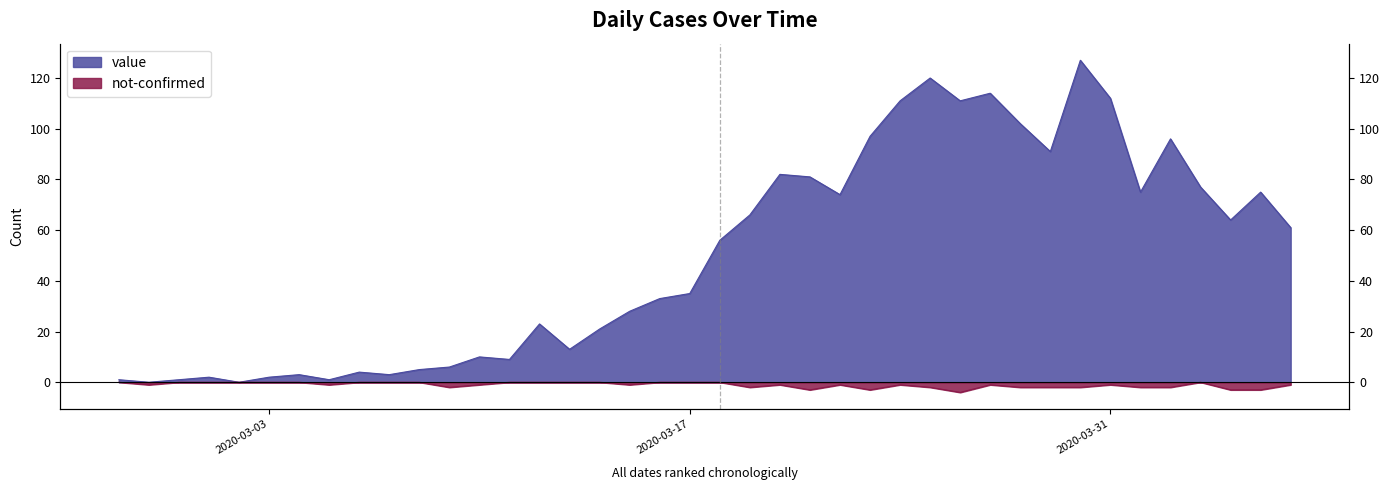

The value of value at 2020-03-02 is -74. True or false?

False